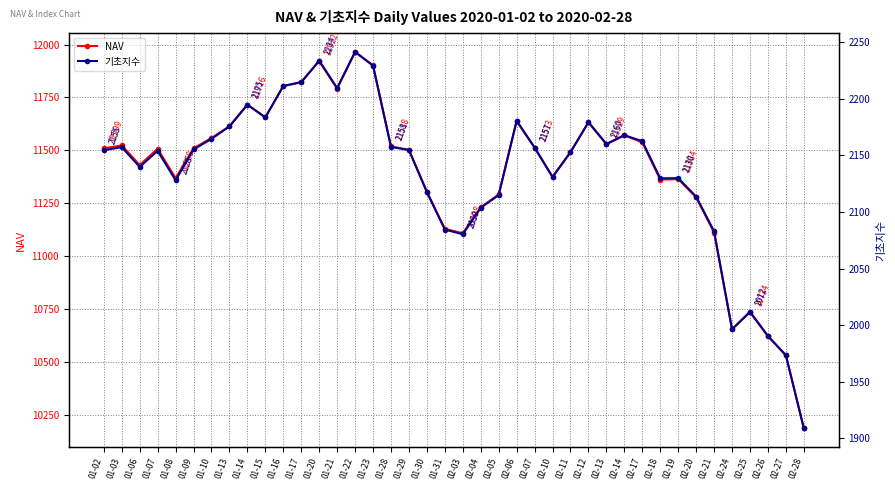

At which category is the sum across all series the highest?

01-22